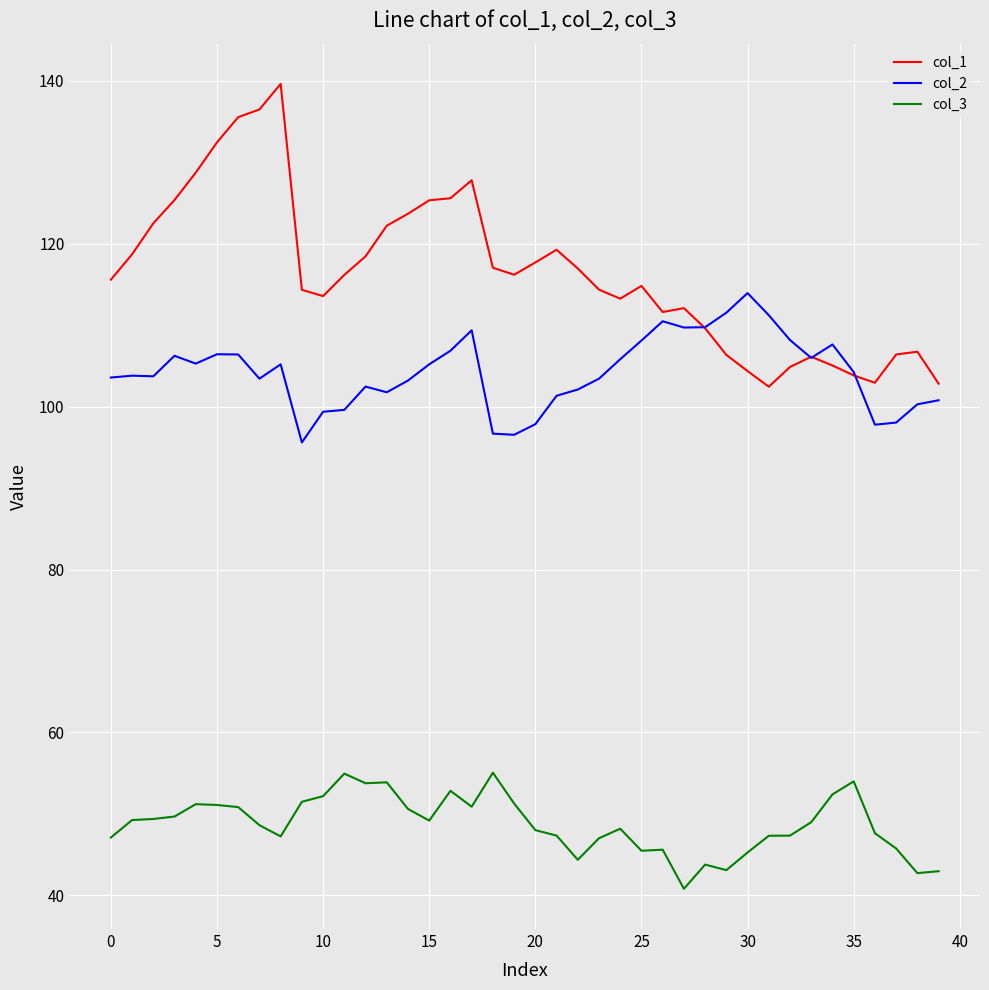

Rank the series by their maximum value, from highest to lowest.

col_1, col_2, col_3